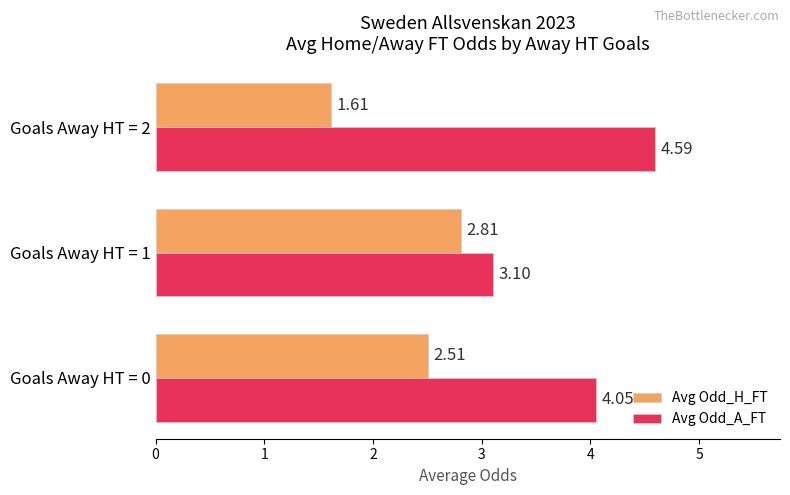

At which category is the sum across all series the highest?

Goals Away HT = 0